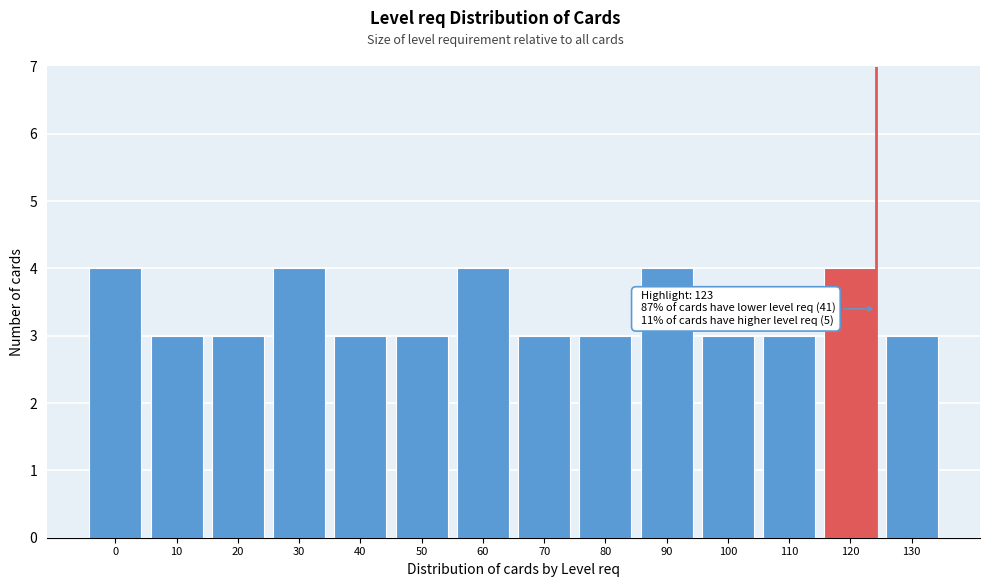

Reading left to right, list all the values displayed in this chart.

4	3	3	4	3	3	4	3	3	4	3	3	4	3